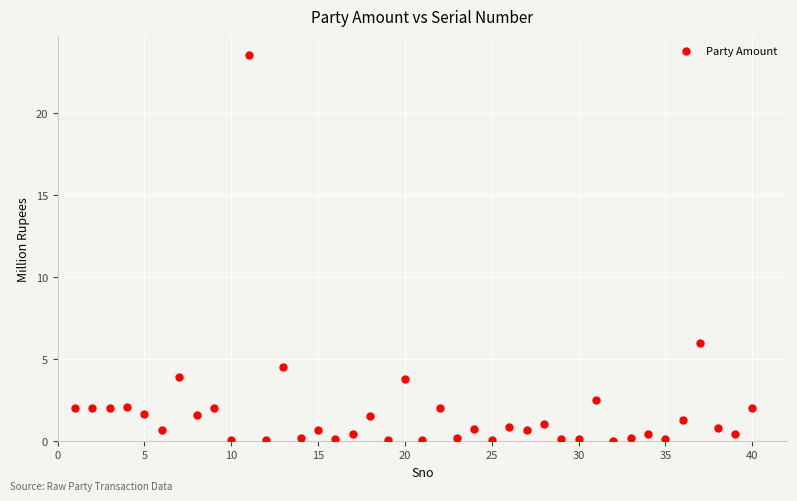

What is the range of X values (max minus min)?

39.0